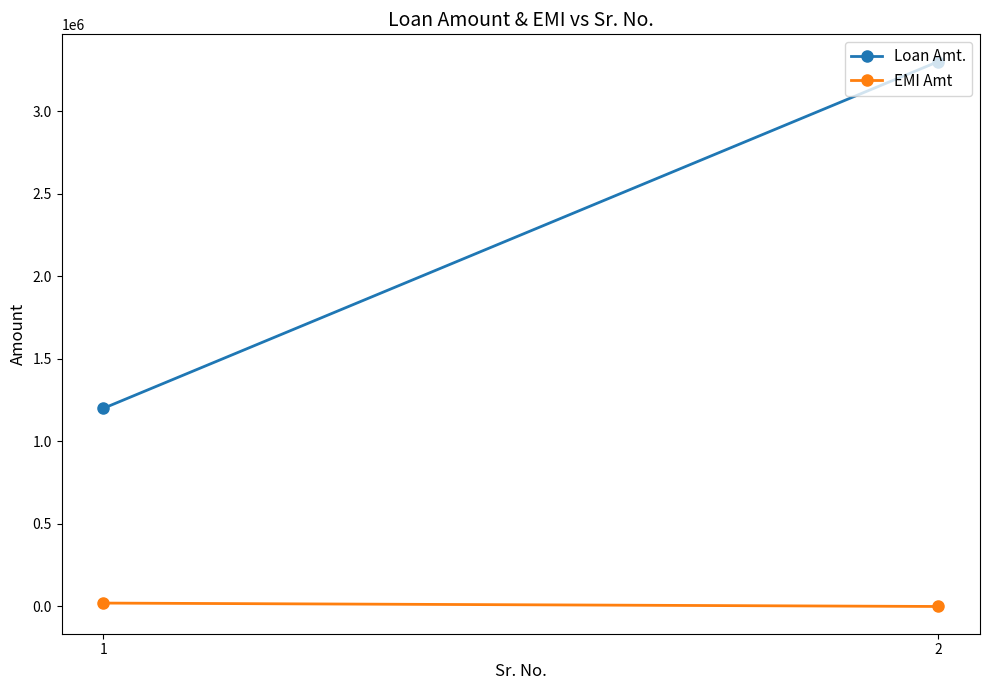

Between 1 and 2, which series saw the biggest shift?

Loan Amt.